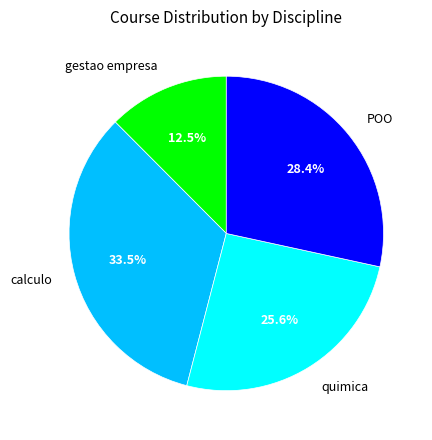

Rank the categories by value from highest to lowest.

calculo, POO, quimica, gestao empresa